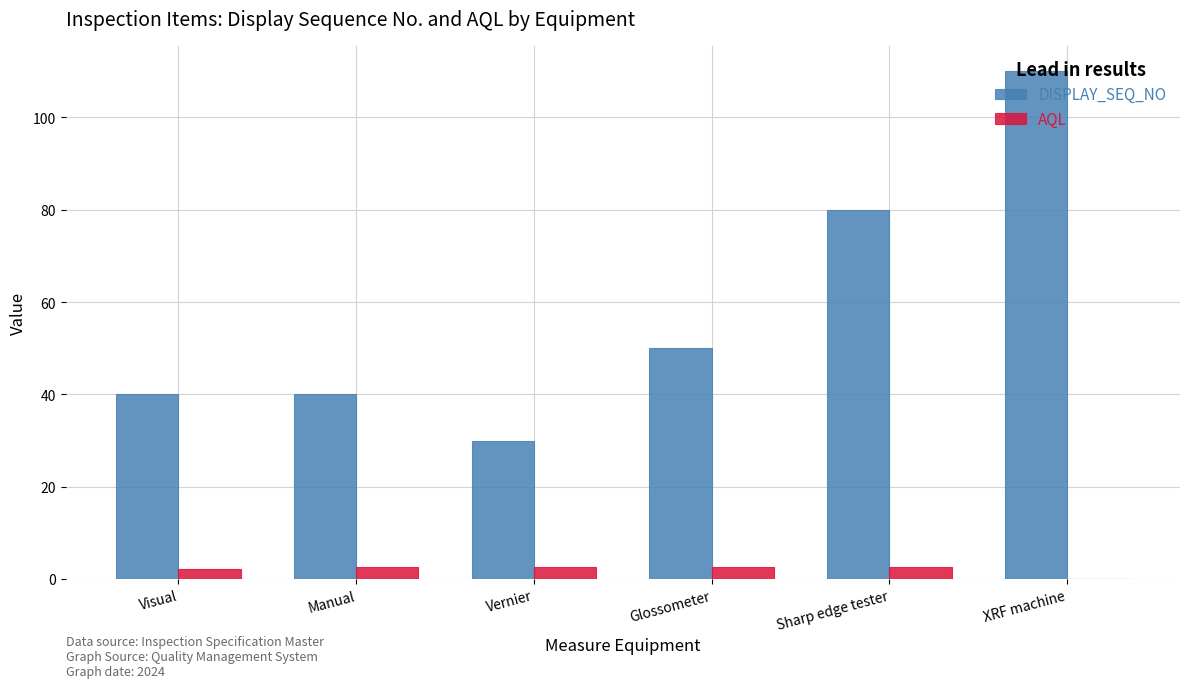

At which category does the chart reach its peak across all series?

XRF machine